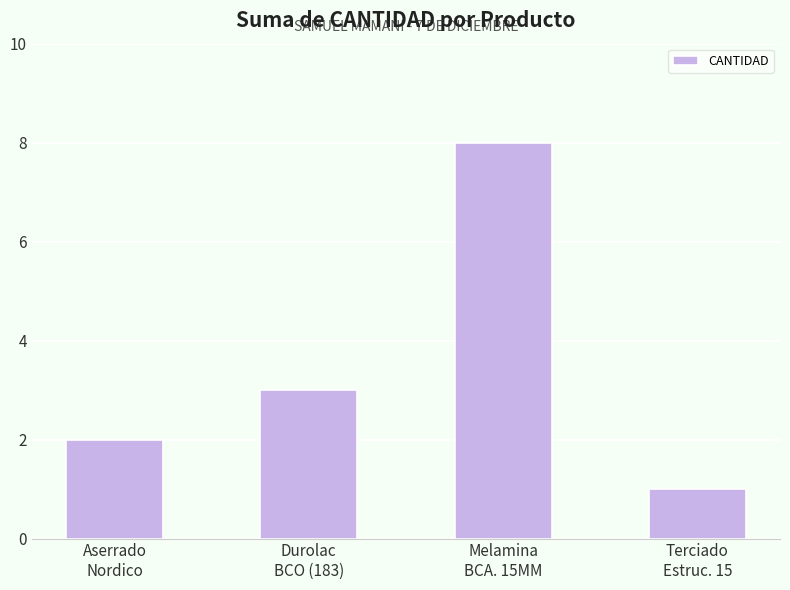

Reading left to right, extract all data points from this chart.

Aserrado
Nordico=2	Durolac
BCO (183)=3	Melamina
BCA. 15MM=8	Terciado
Estruc. 15=1